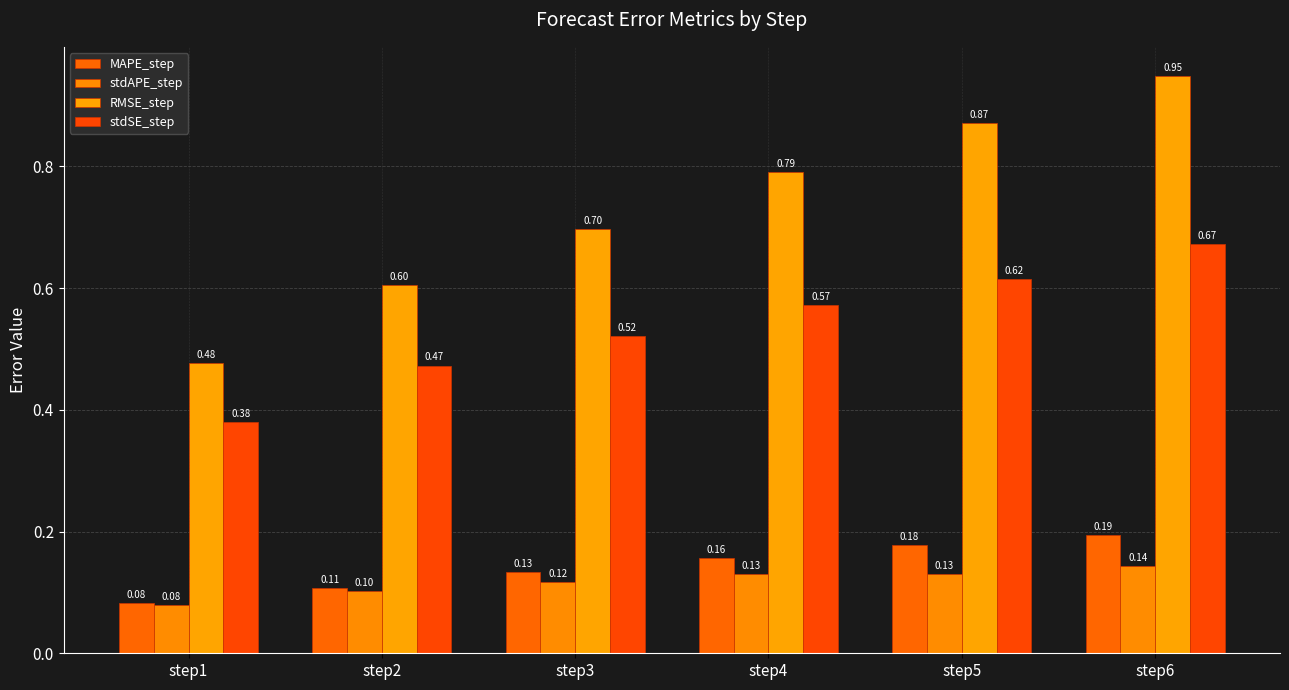

How many distinct data groups are displayed?

4